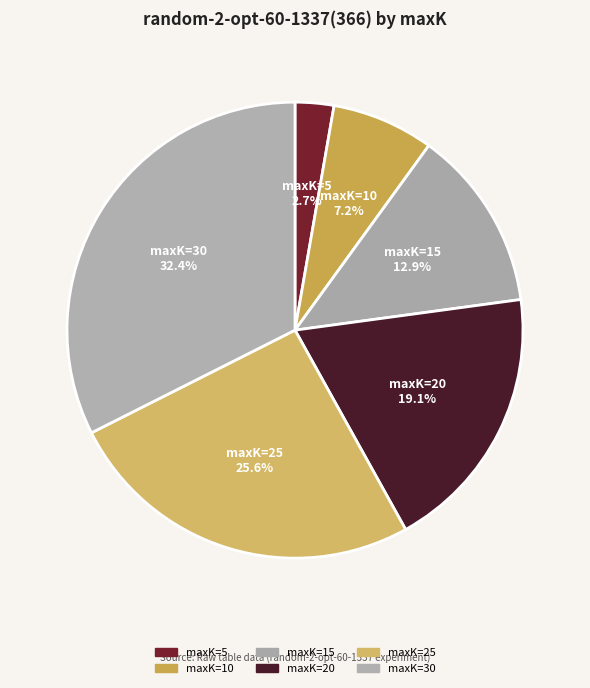

What is the largest slice in the pie chart?

maxK=30